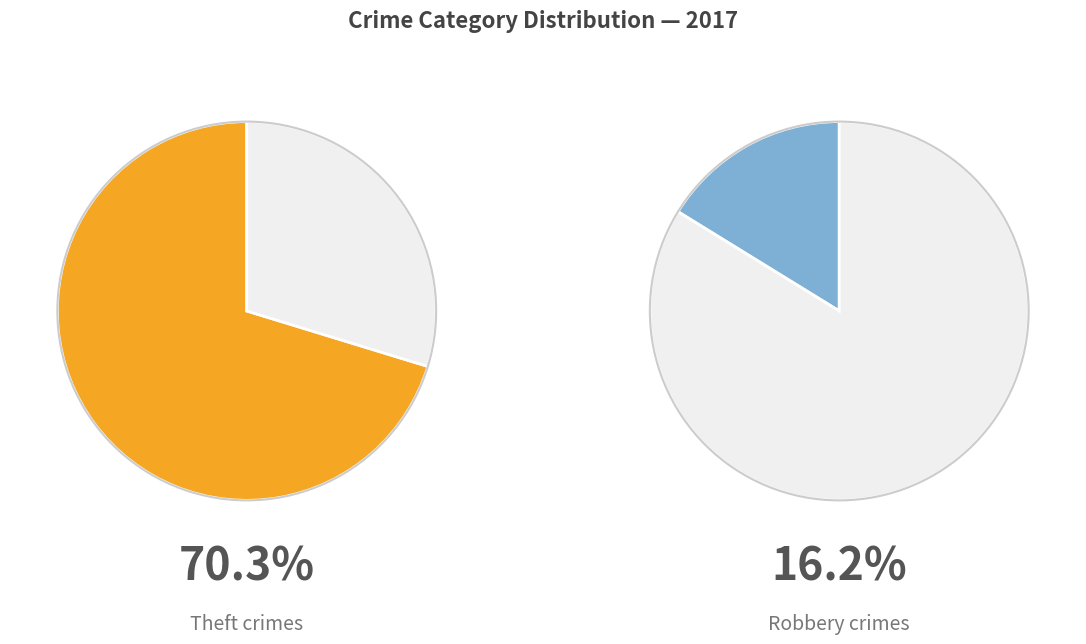

To the nearest percent, what portion does Theft represent?

70%